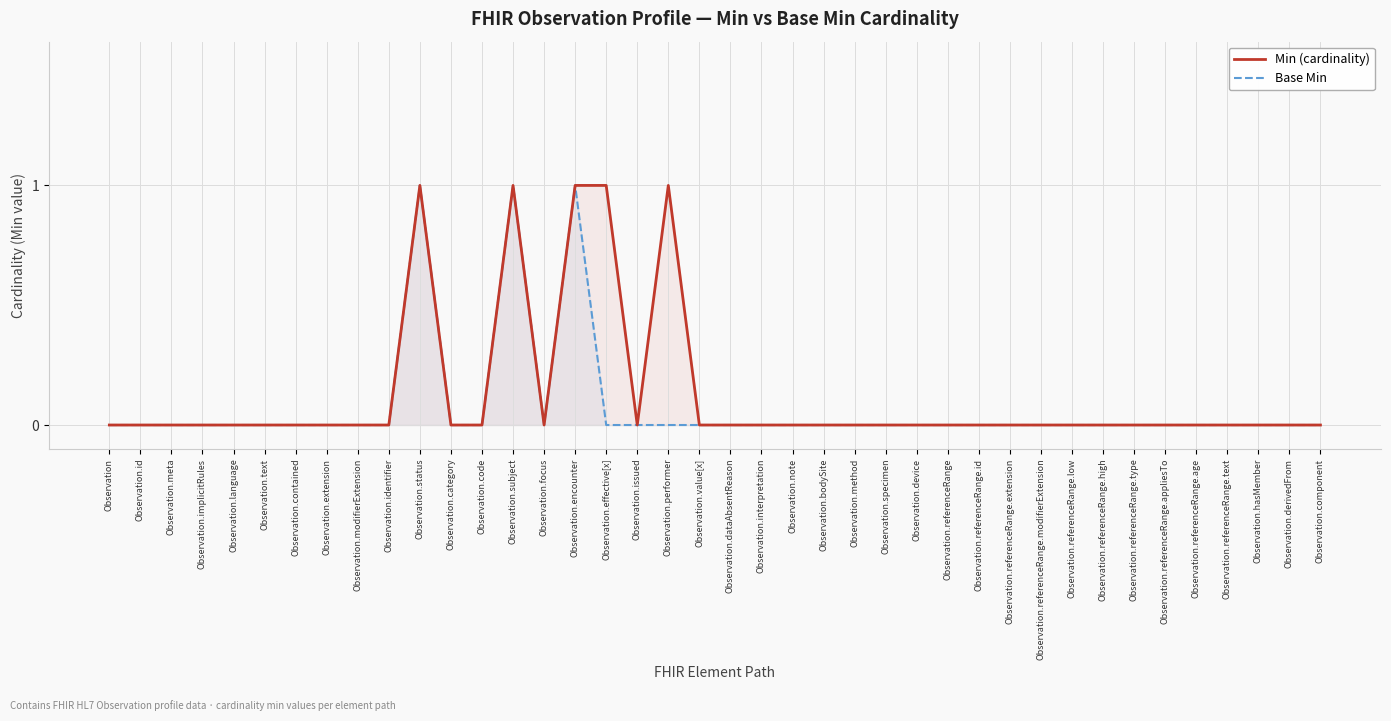

What are all the series names shown in the legend?

Min (cardinality), Base Min